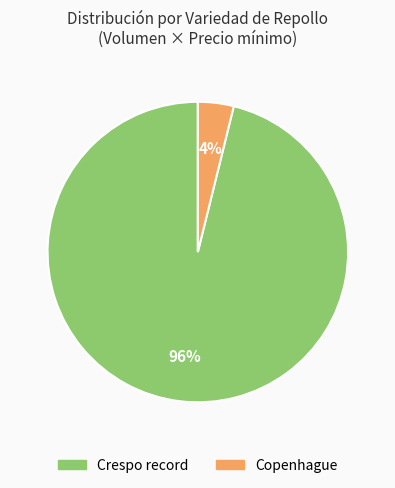

What percentage is the Crespo record slice, to the nearest percent?

96%